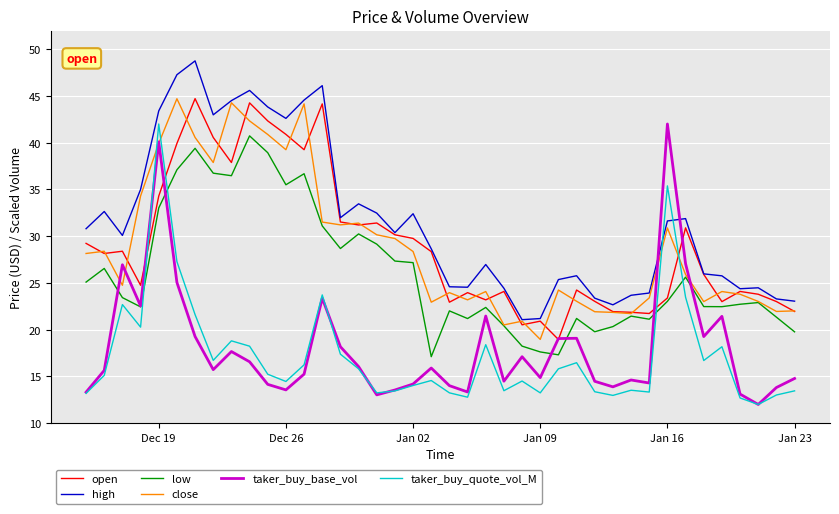

How many intersections are there between high and taker_buy_base_vol?

2